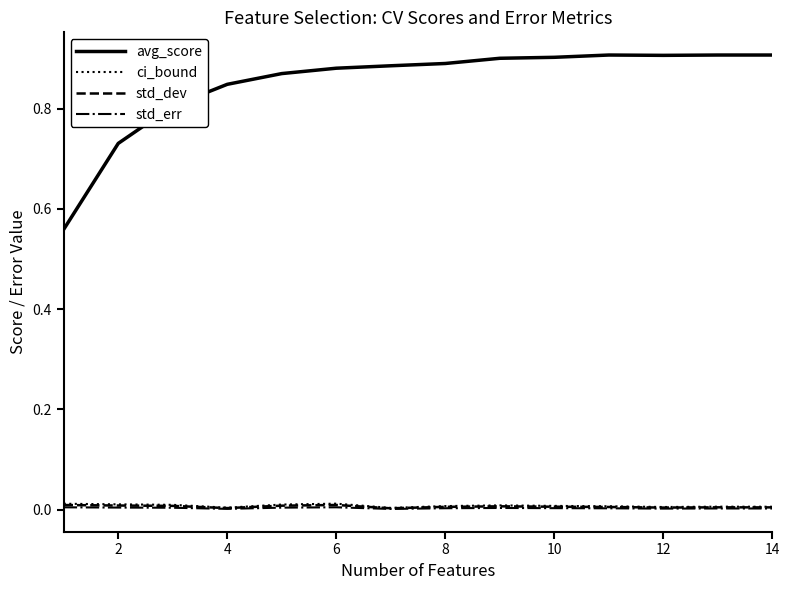

Which series has the widest spread of values?

avg_score